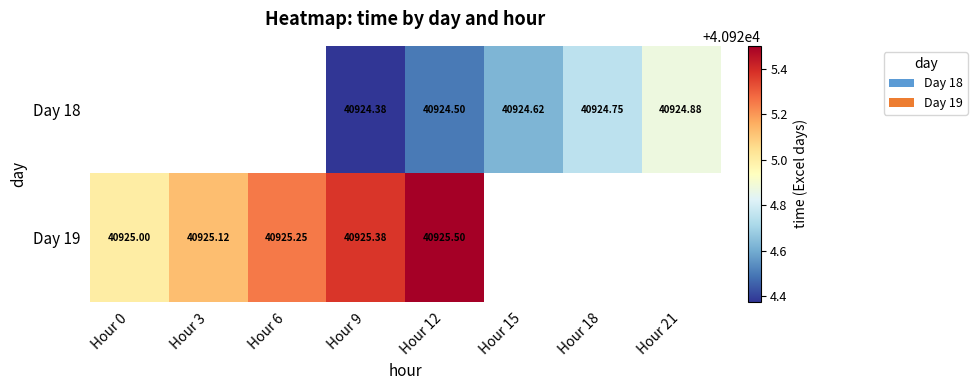

At which label does Day 19 reach its minimum?

Hour 0